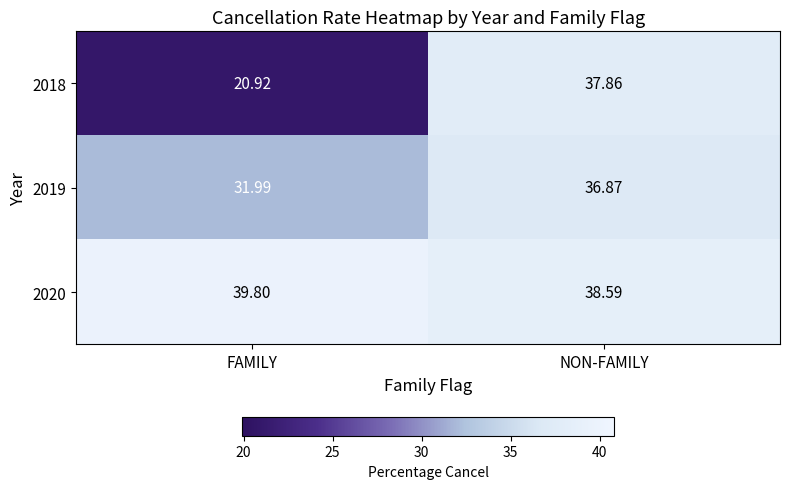

How many data points in 2019 are less than 36?

1